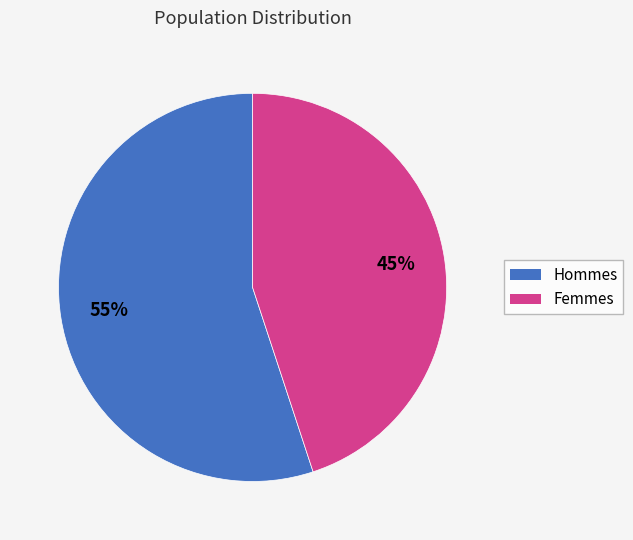

To the nearest percent, what is the difference between the largest and smallest slice percentages?

10%